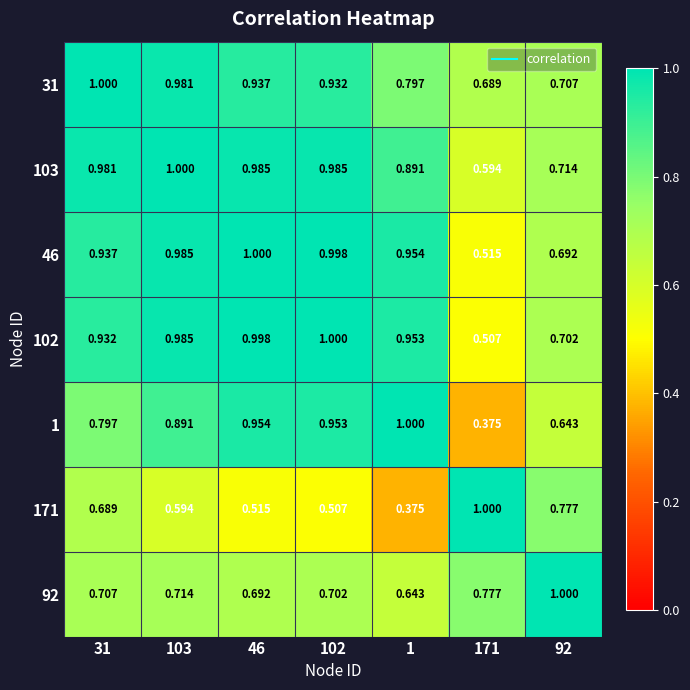

What is the difference between the highest and lowest values at 31?

0.3